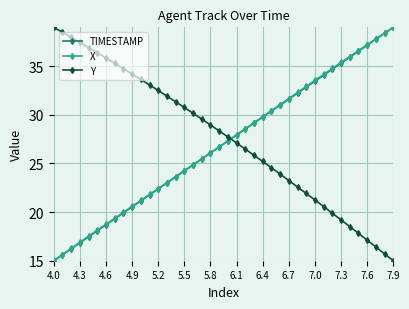

What is the maximum value shown in the chart?

39.0